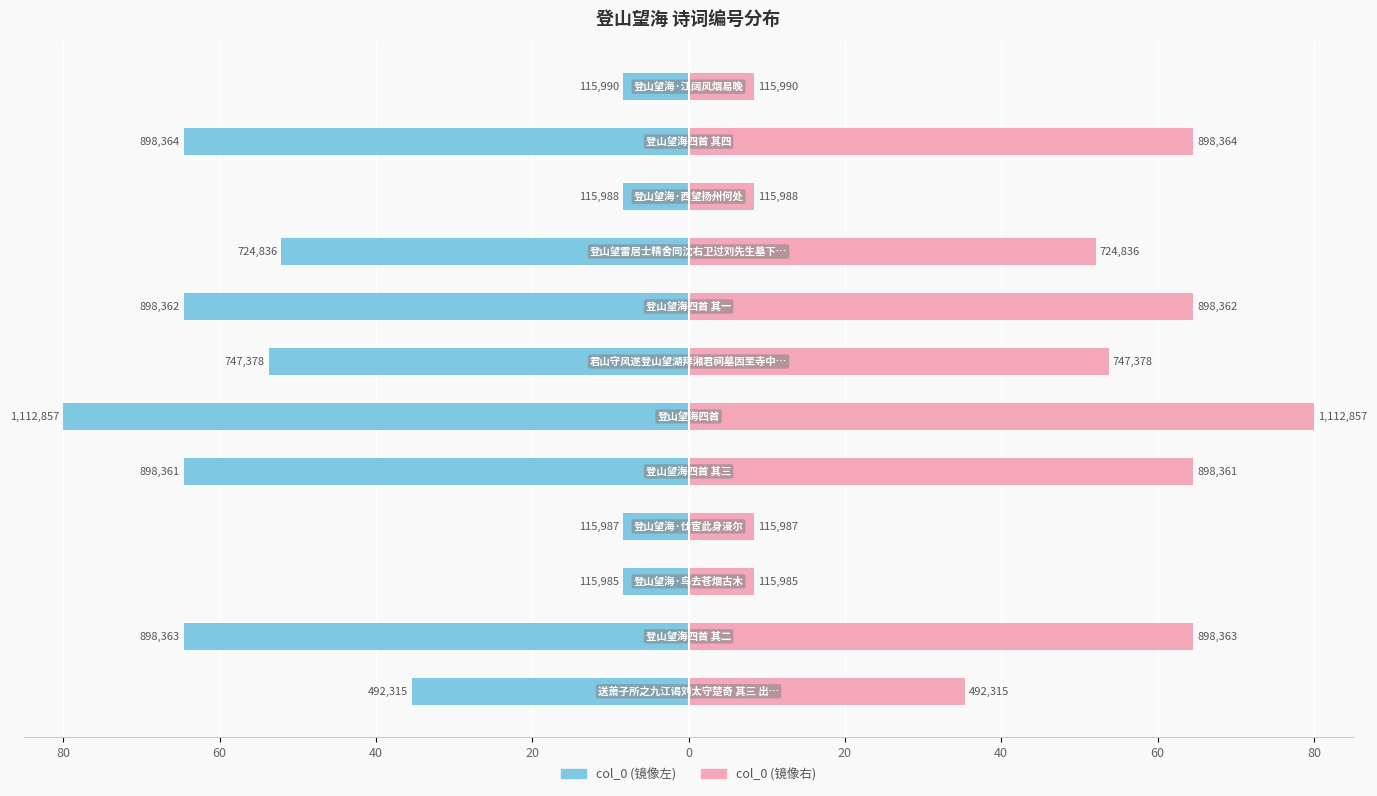

Rank the series by their average value, from highest to lowest.

col_0 (右), col_0 (左)